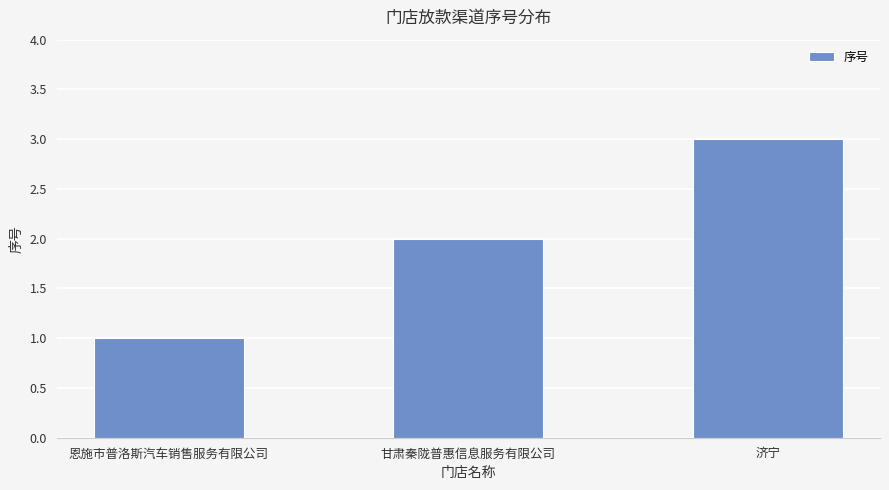

What value does the data have at 恩施市普洛斯汽车销售服务有限公司?

1